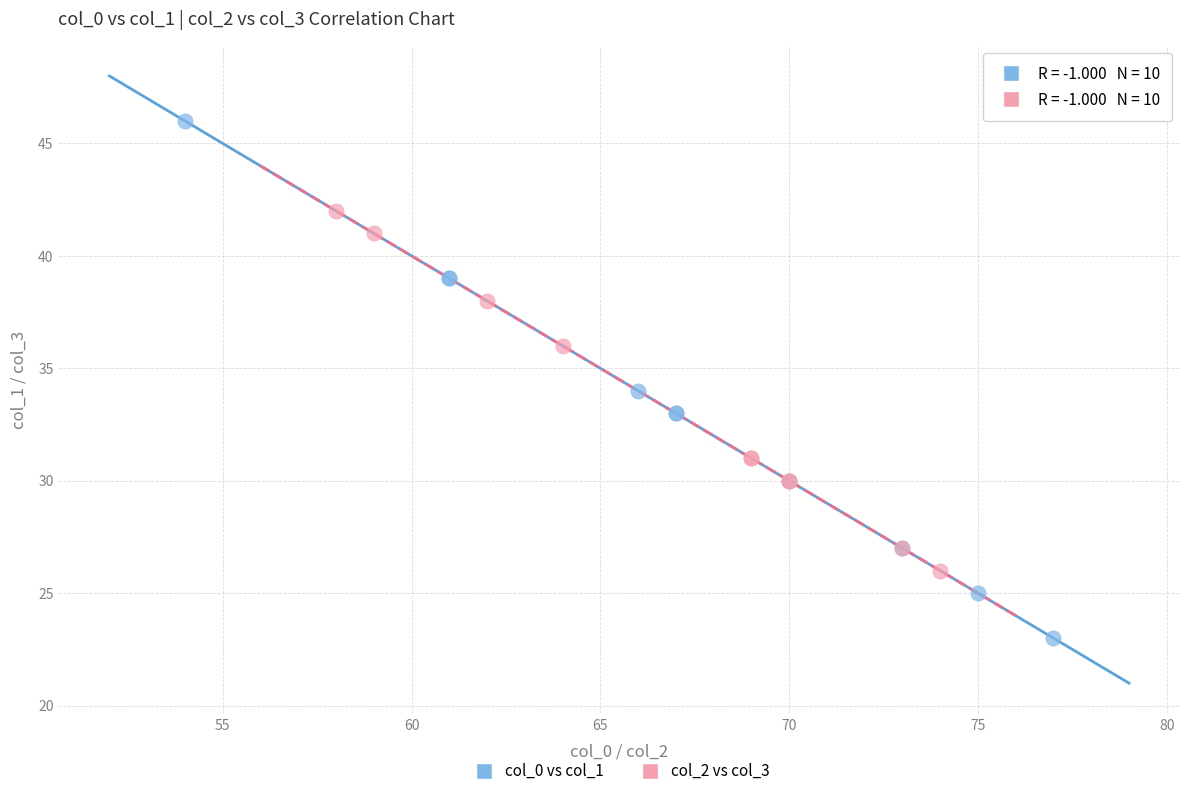

Which series contains the highest Y value?

col_0 vs col_1